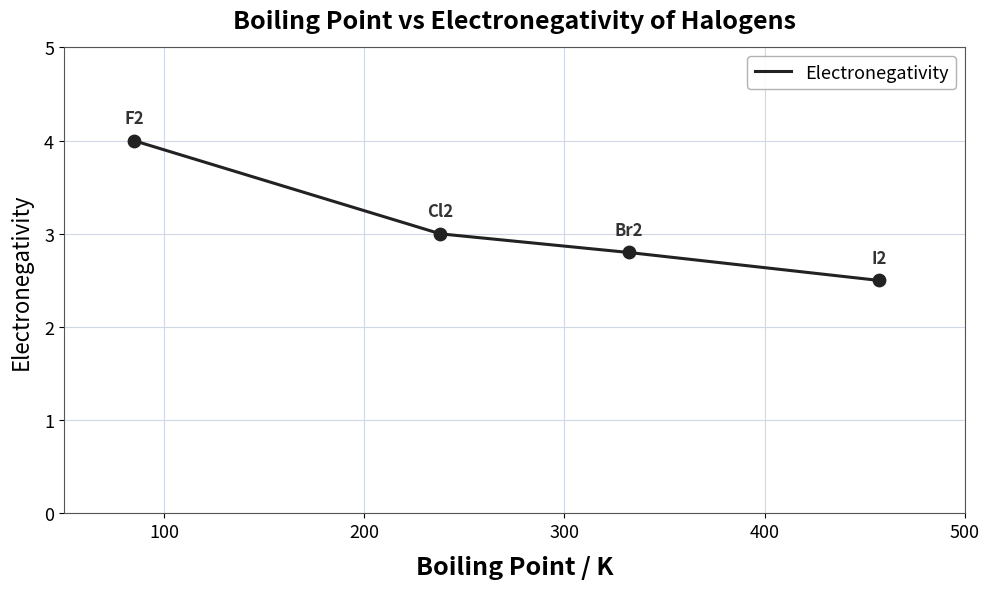

True or false: the data has more than 0 interior local peaks.

False